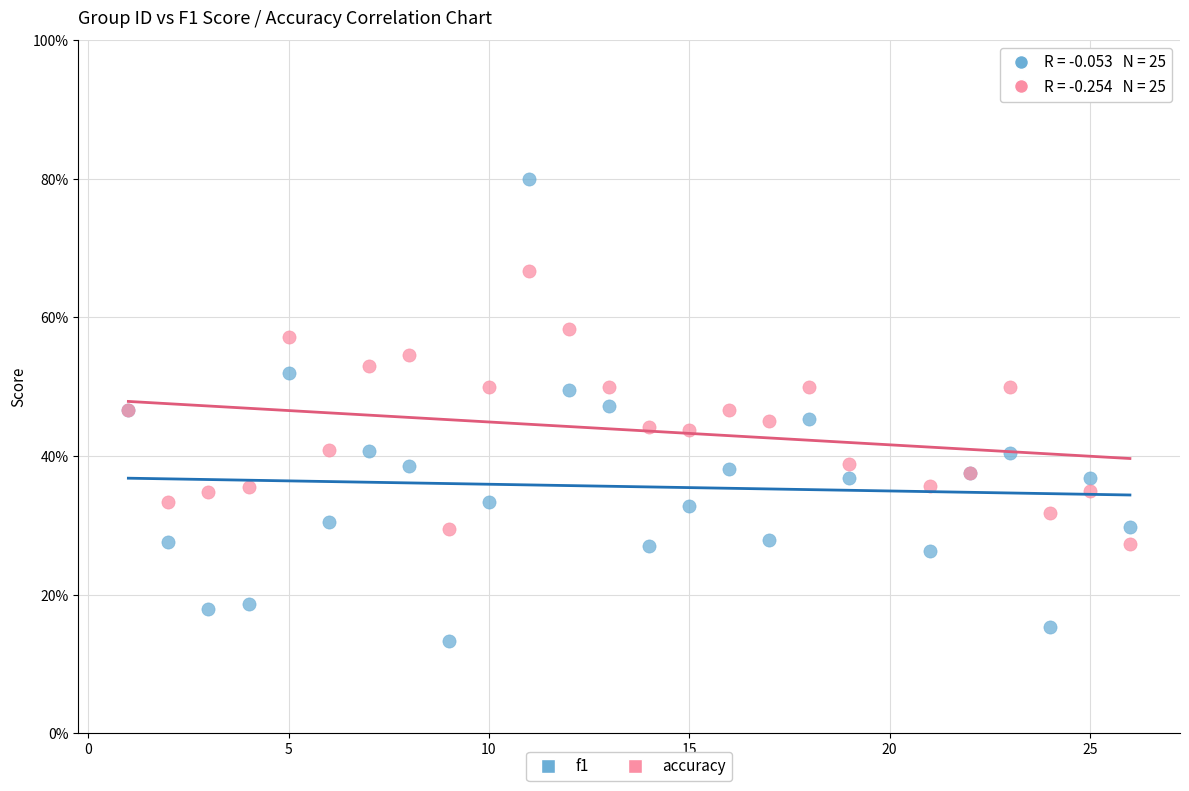

What are all the series names shown in the legend?

f1, accuracy